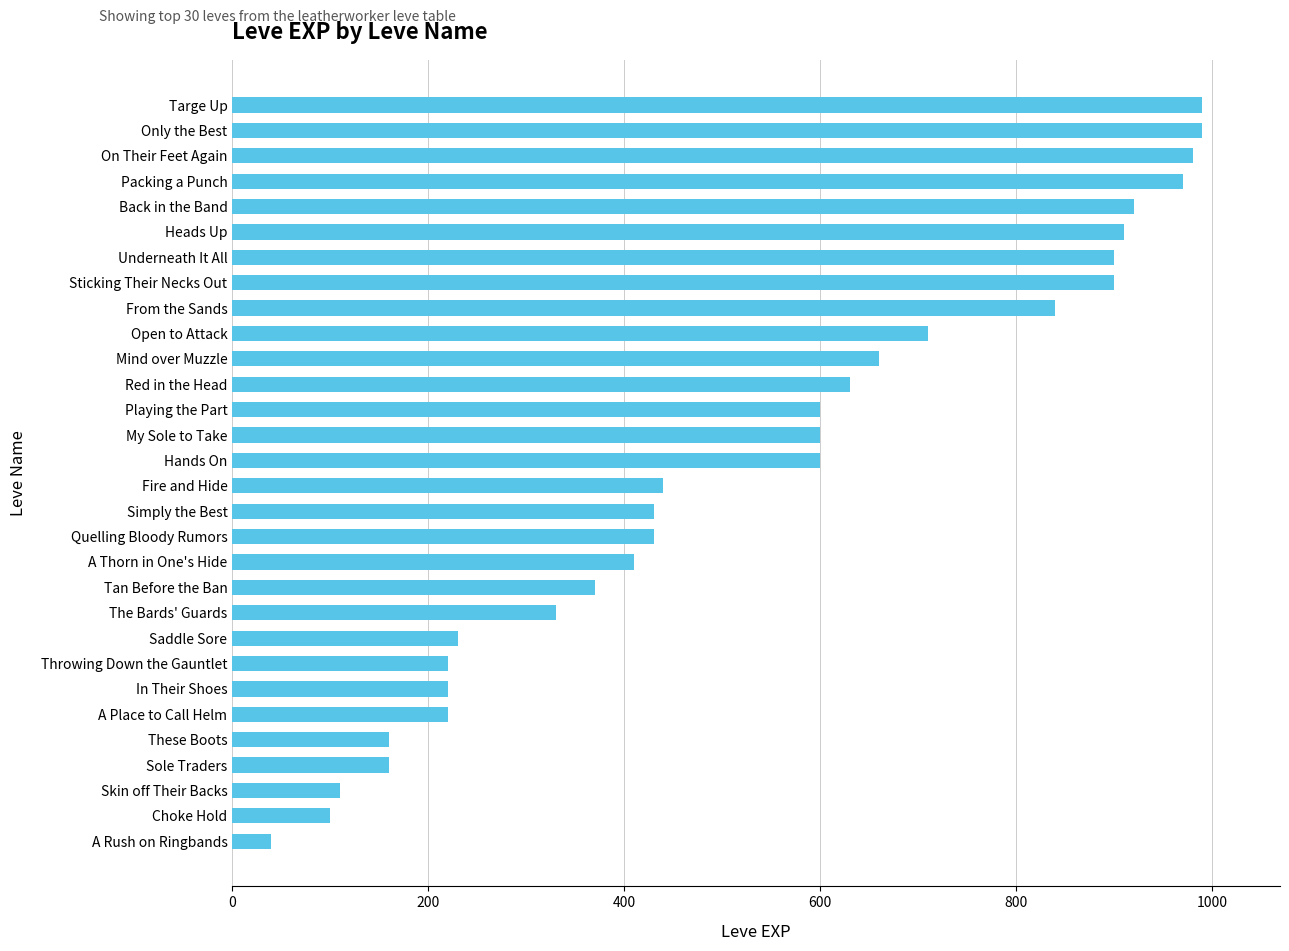

Read the value at Tan Before the Ban, to the nearest 10.

370